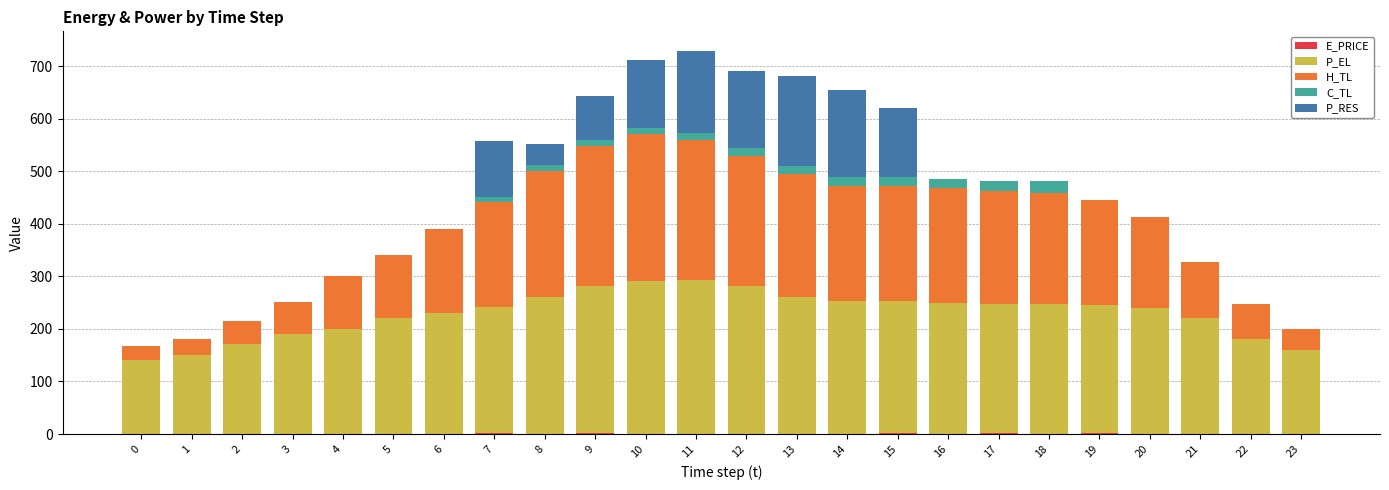

What is the difference between the maximum and second lowest values in the E_PRICE series?

1.0